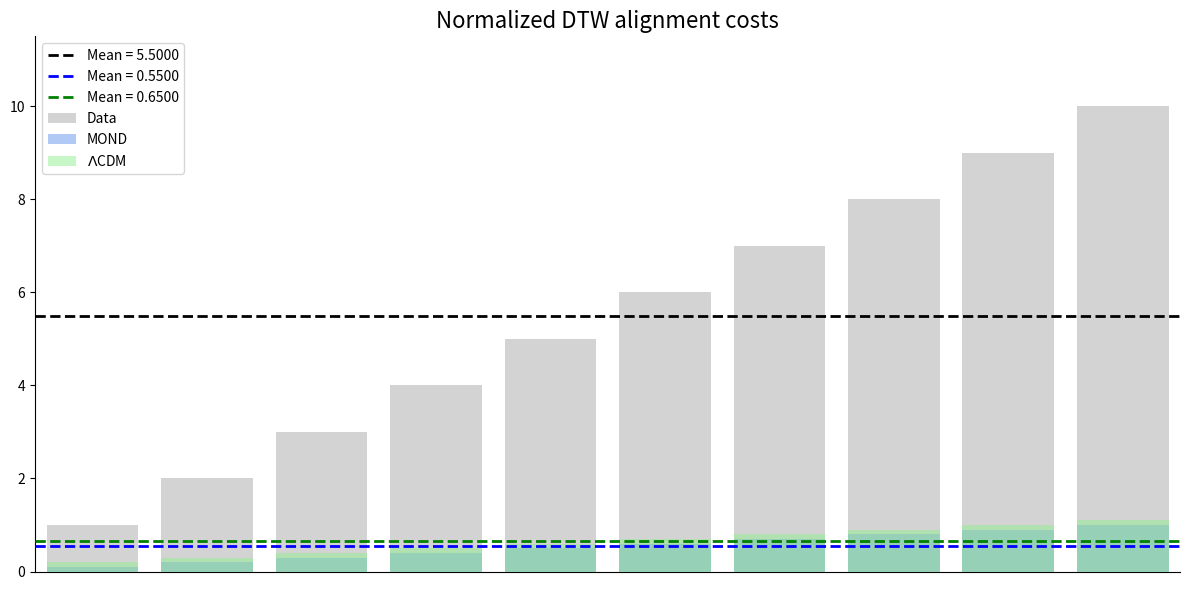

Which series has the widest spread of values?

Data